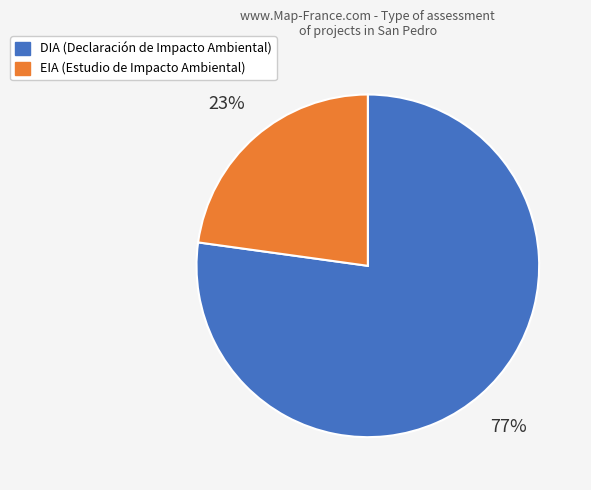

The DIA slice represents 66% of the pie. True or false?

False